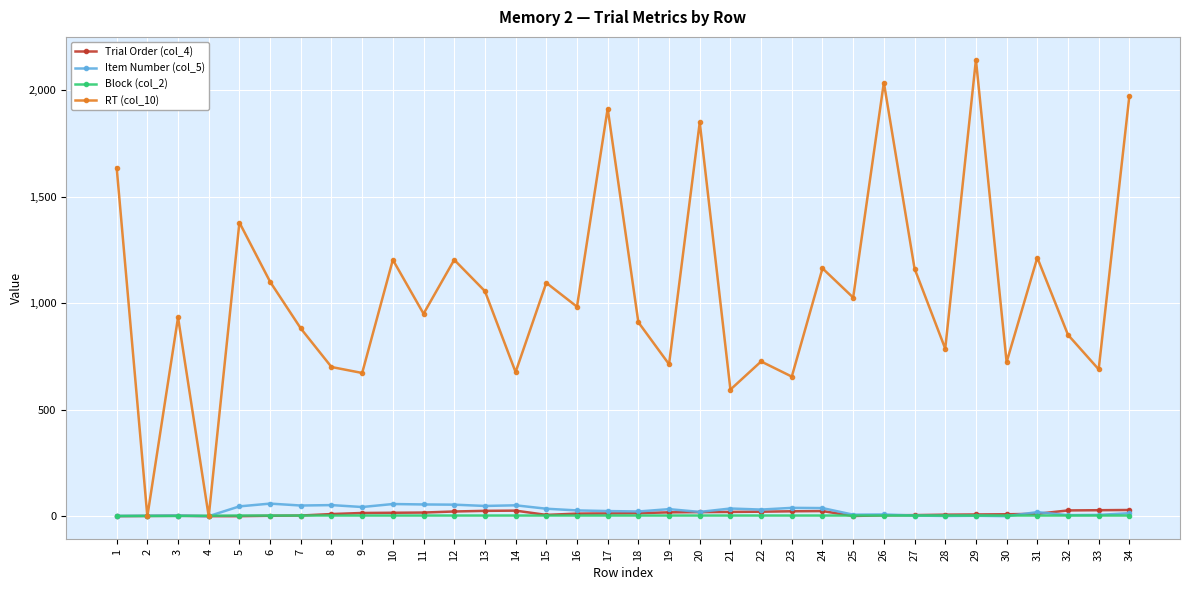

Does the chart have visible grid lines?

Yes